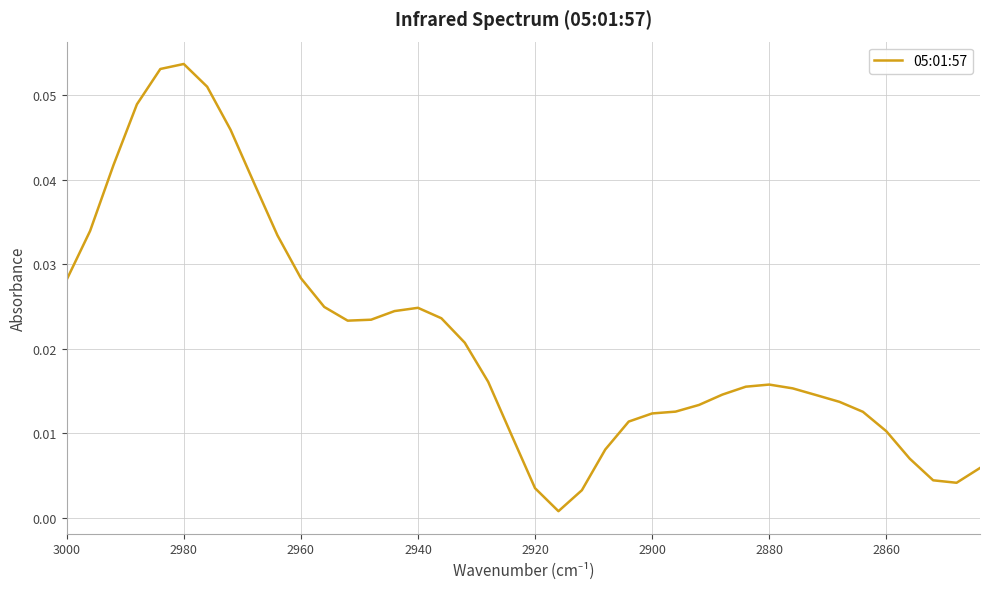

What is the difference between the maximum and minimum values?

0.1